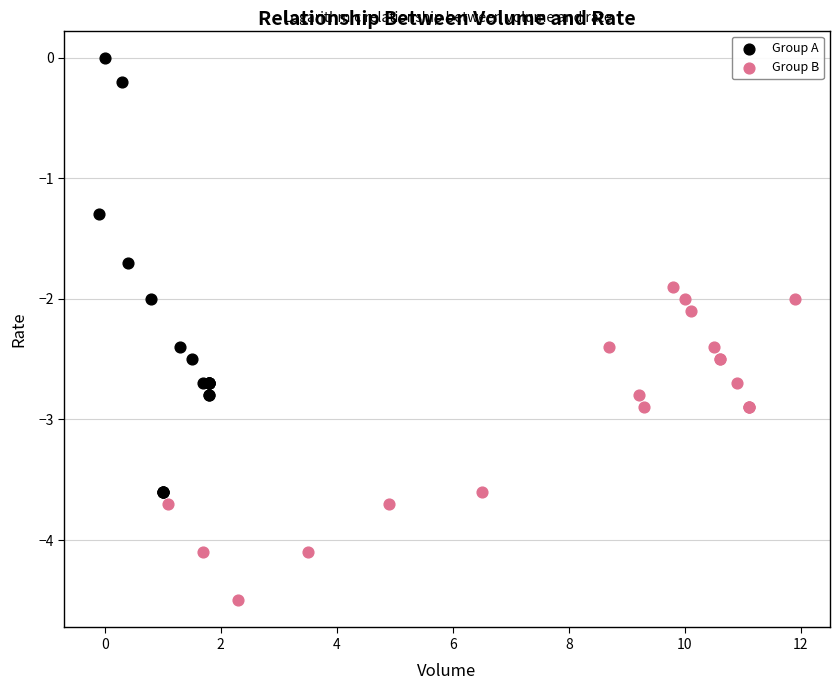

Which series contains the highest Y value?

Group A